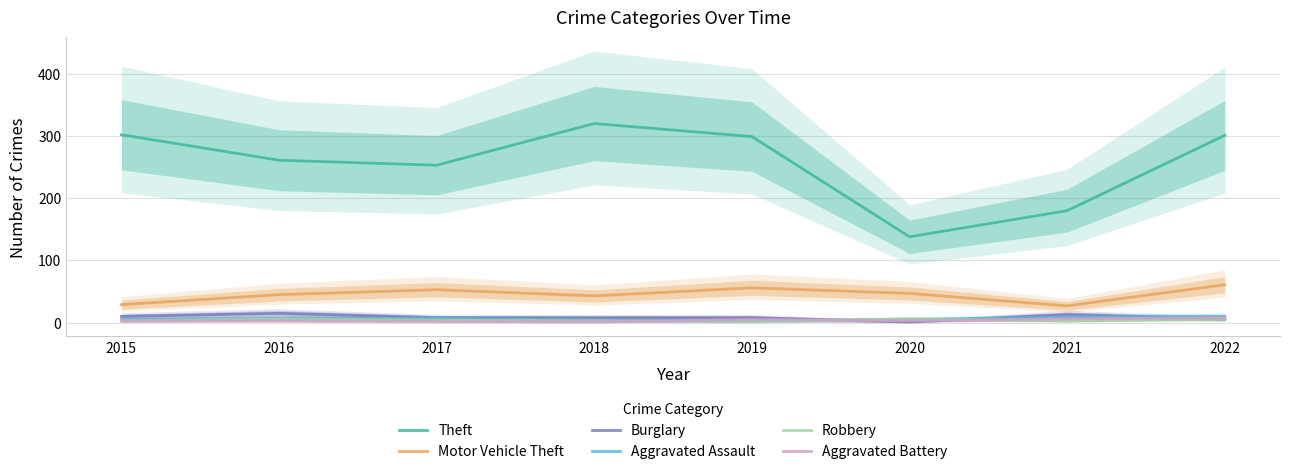

Is it true that Burglary equals 8 at 2018?

True